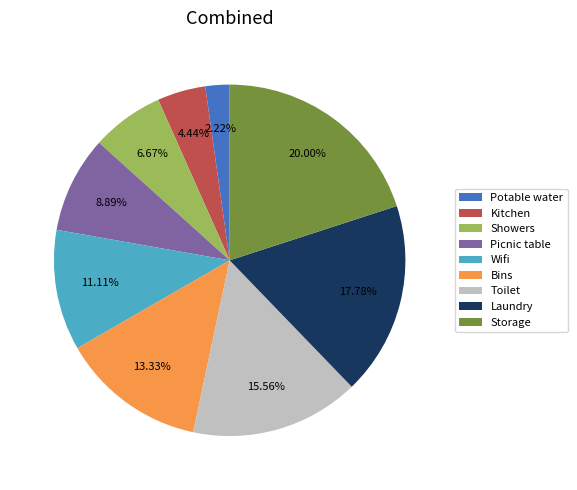

To the nearest percent, what is the difference between the largest and smallest slice percentages?

18%